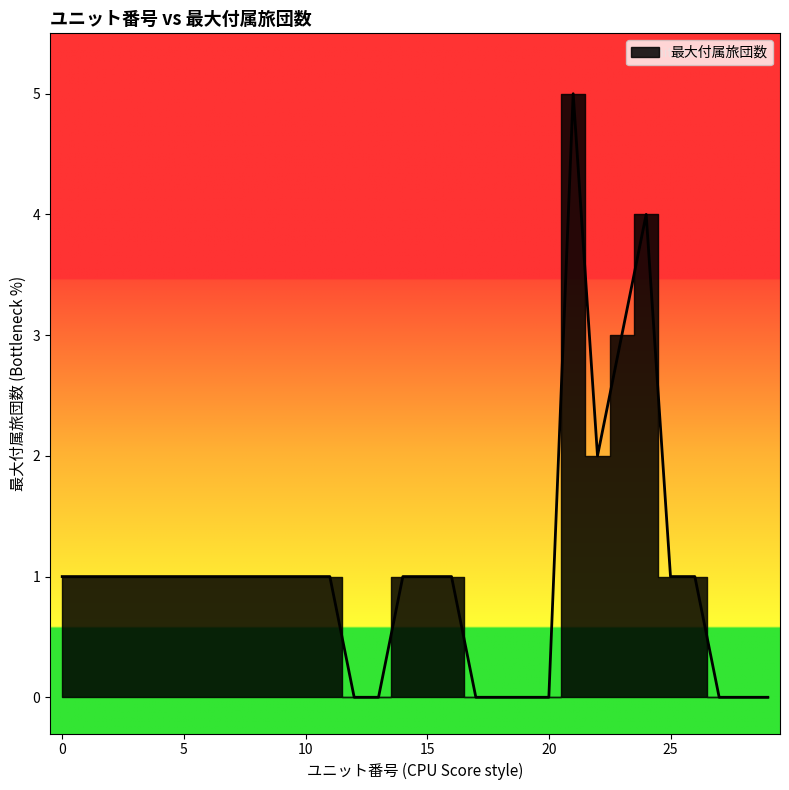

What is the difference between the maximum and minimum values?

5